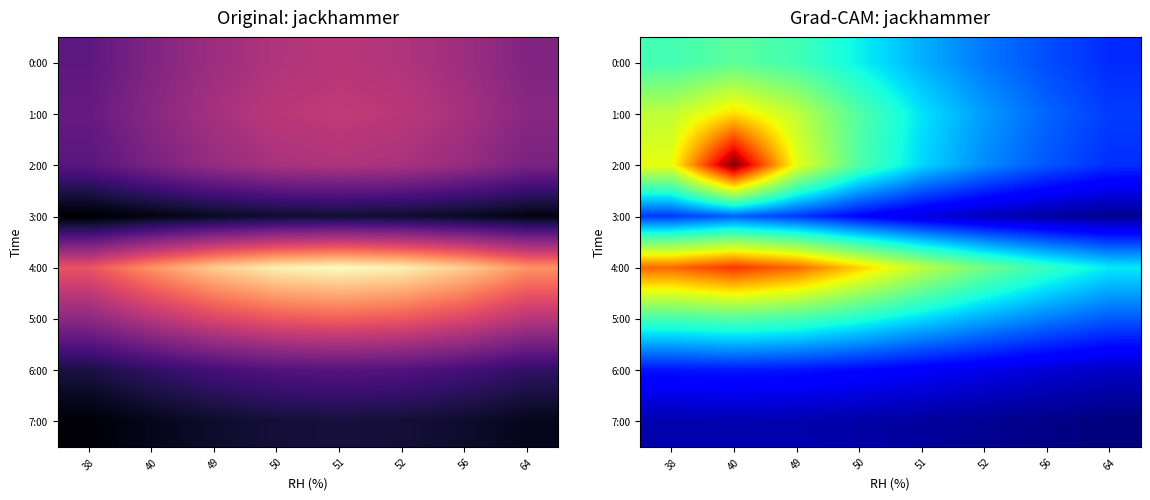

Rank the series at 64 from lowest to highest value.

7:00, 3:00, 6:00, 0:00, 2:00, 1:00, 5:00, 4:00